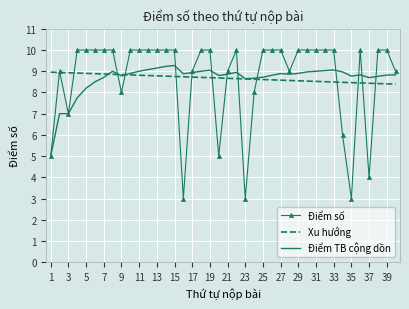

What is the smallest value displayed?

3.0